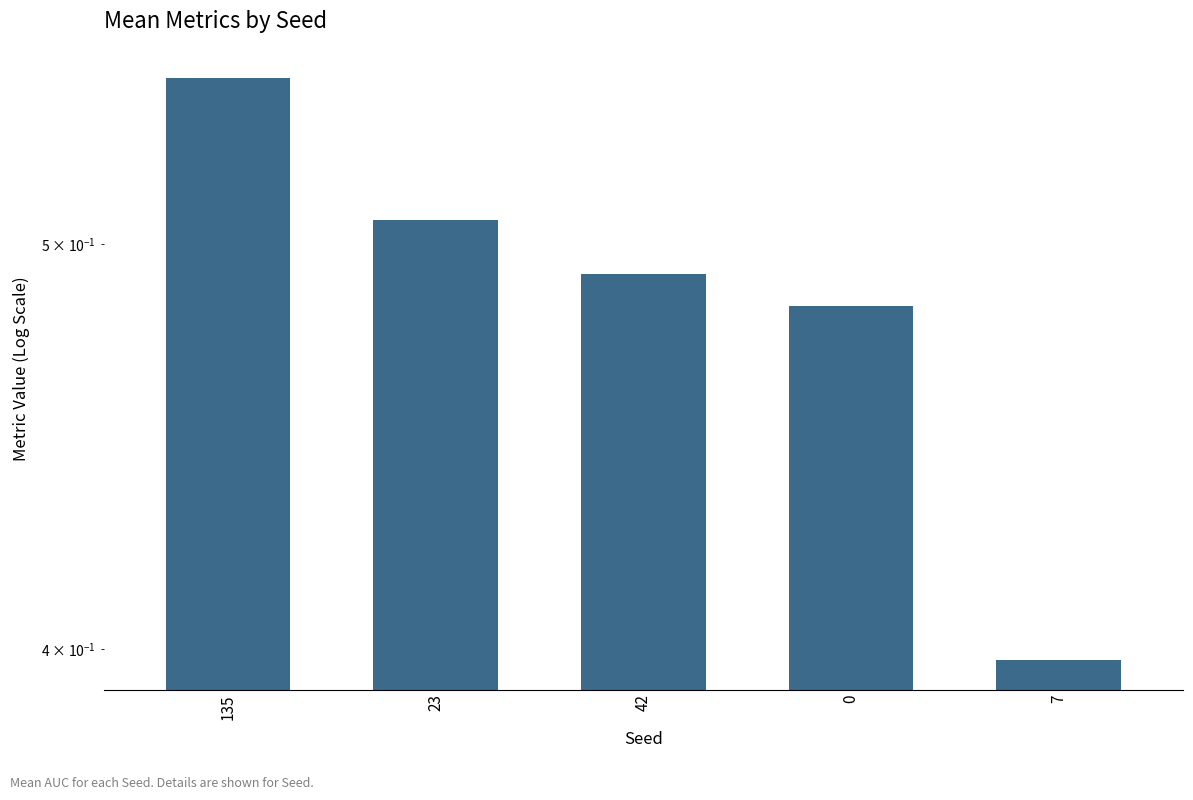

What is the label of the 5th bar from the left?

7